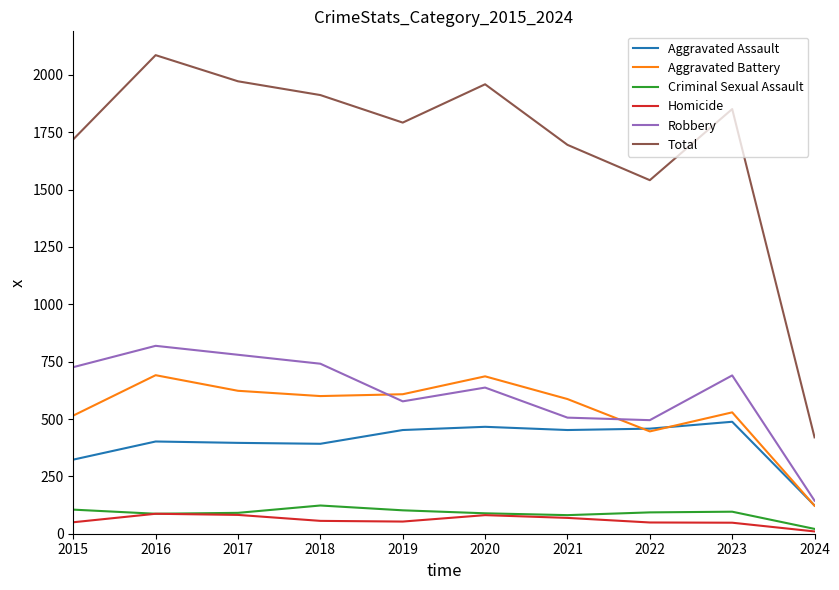

At which category is the sum across all series the highest?

2016